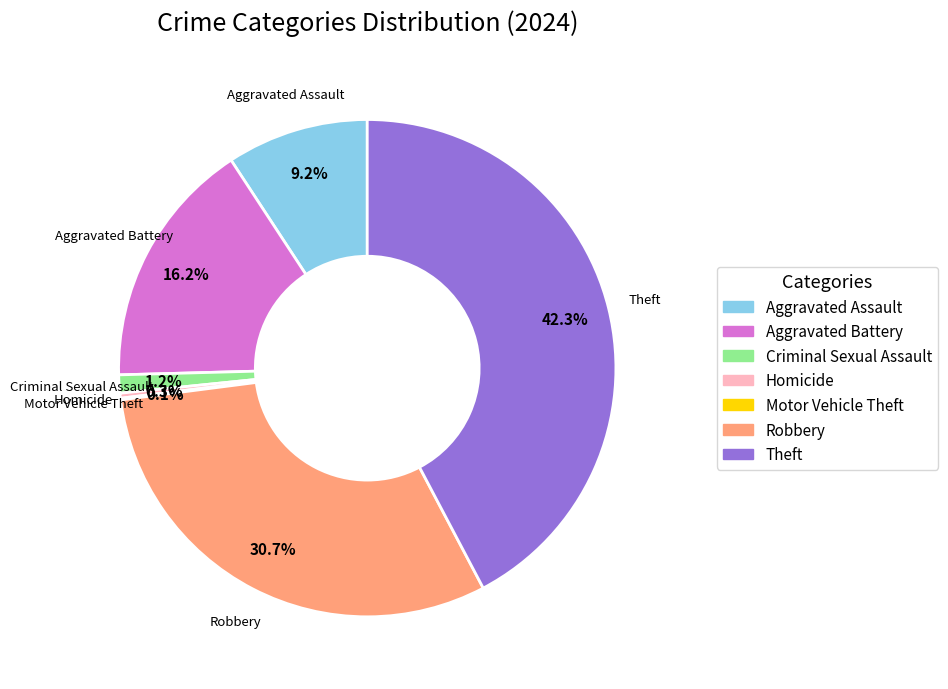

To the nearest percent, what is the combined percentage of Aggravated Assault and Robbery?

40%